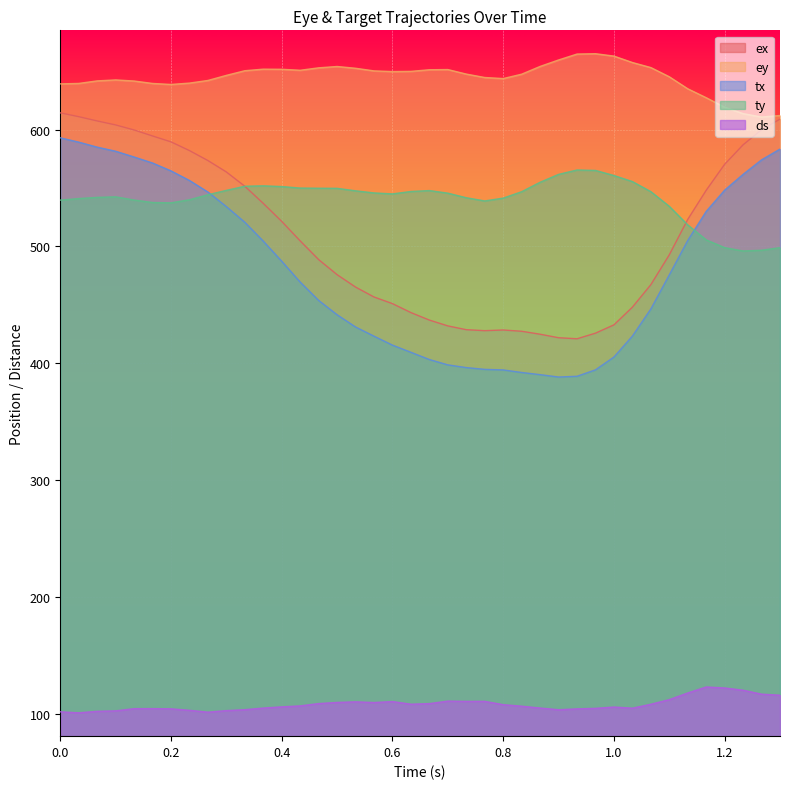

What is the difference between the maximum and minimum values in the ty series?

69.3